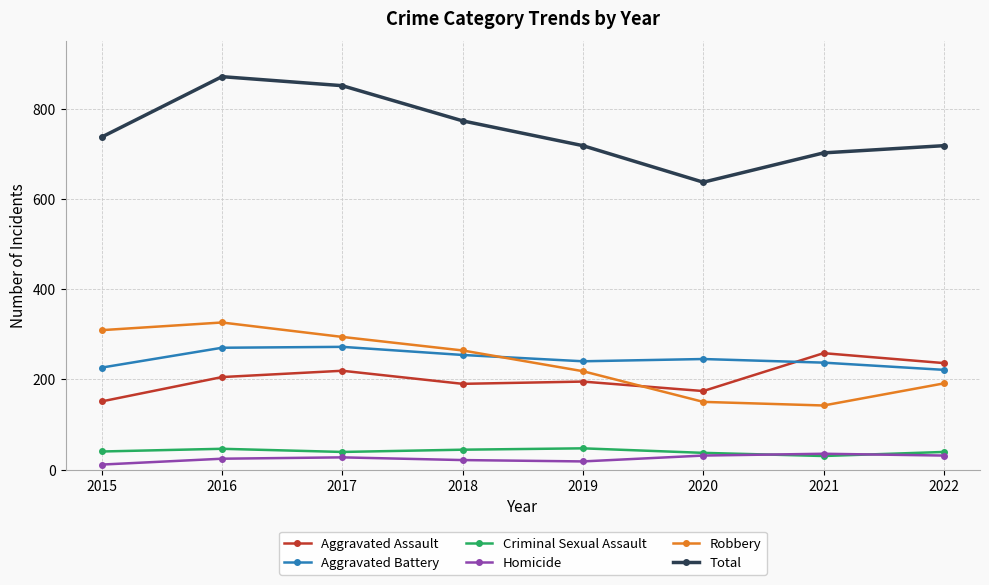

Which label corresponds to the largest value in the chart?

2016